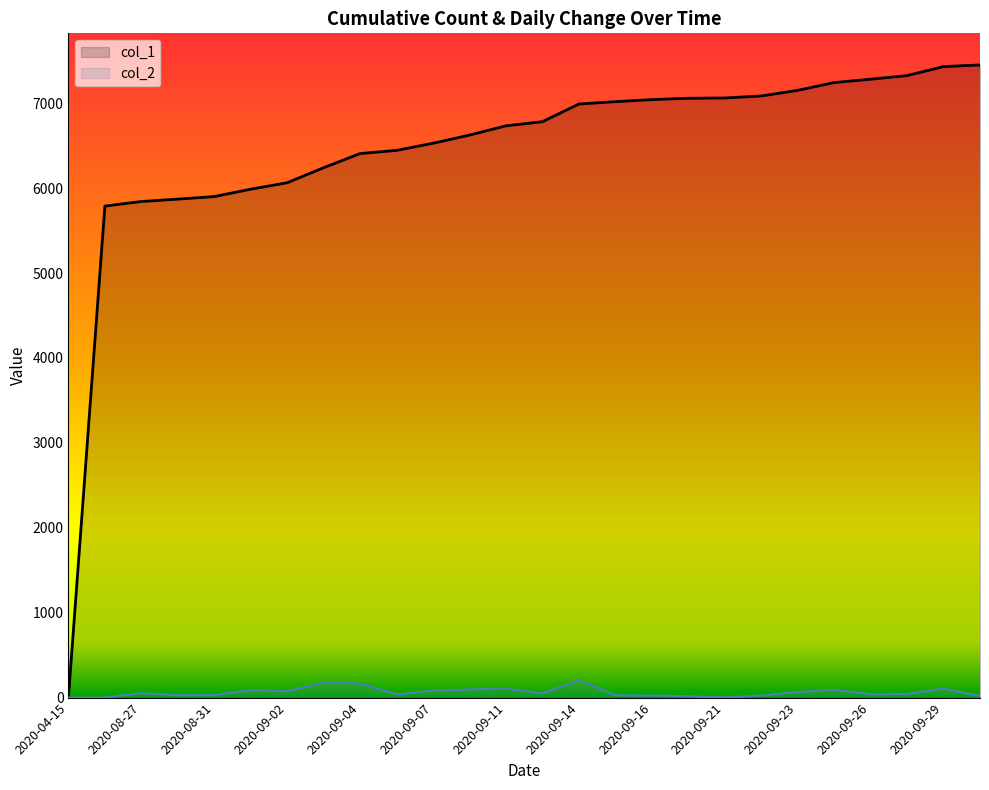

Read the col_2 value at 2020-09-14.

208